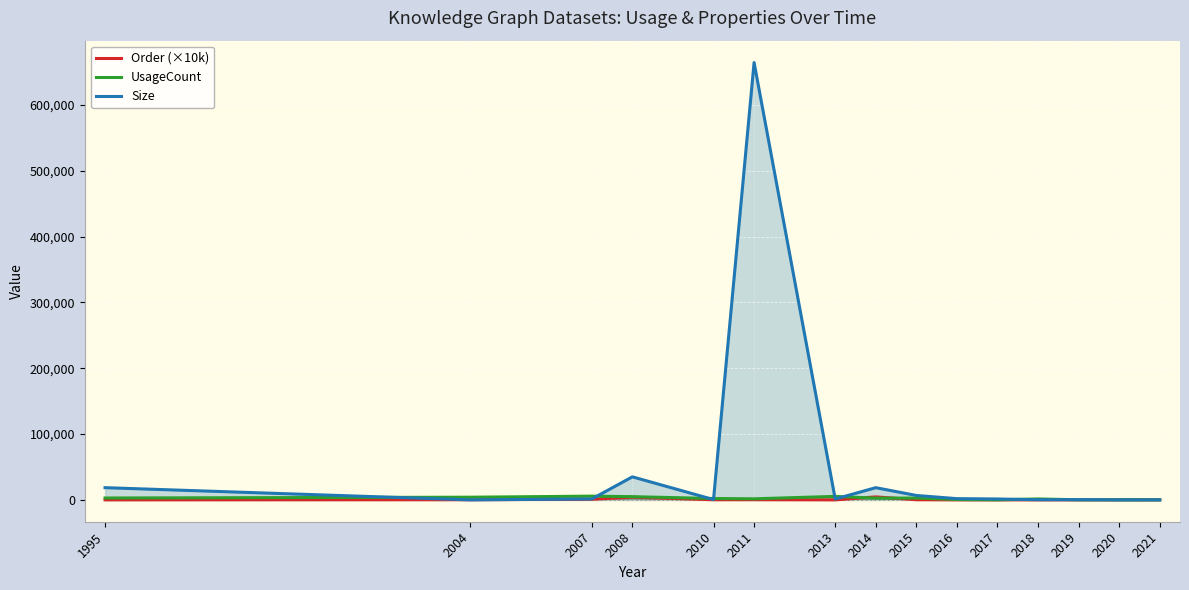

What is the lowest value of the UsageCount series?

17.0